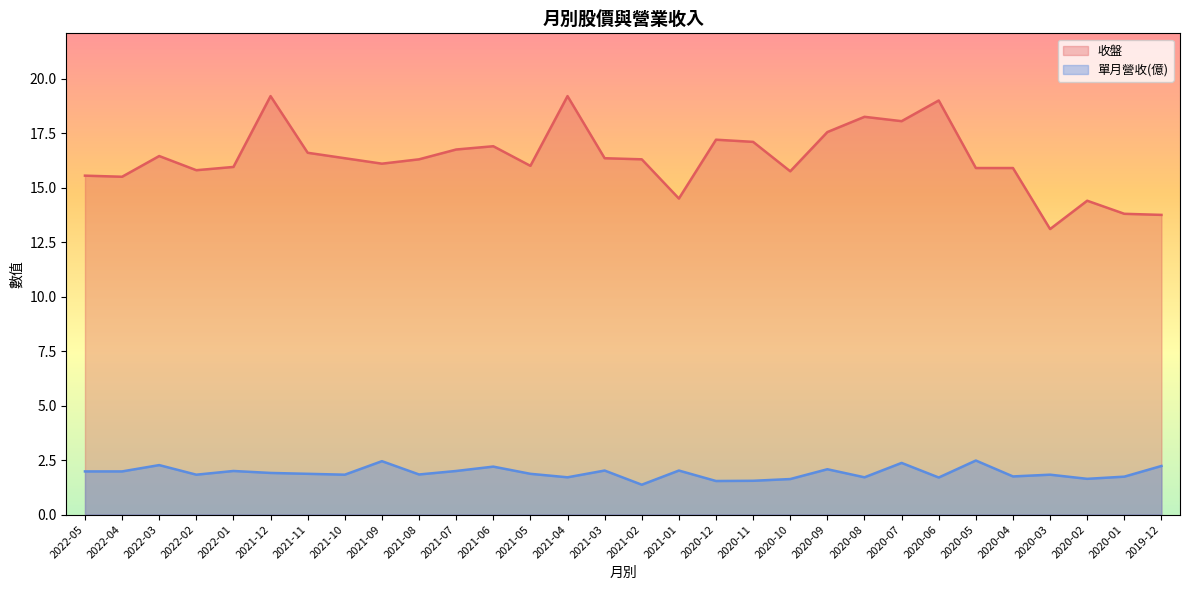

The value of 收盤 at 2020-05 is 5.7. True or false?

False